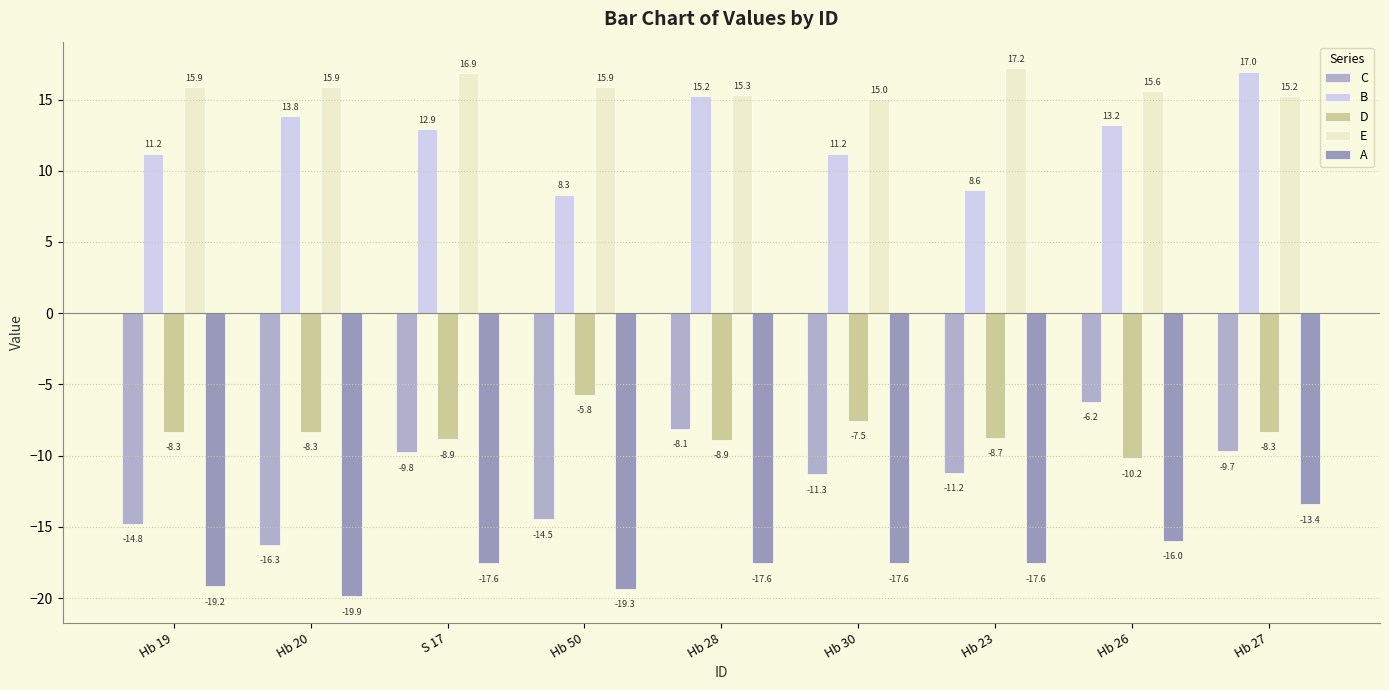

How many bars are there in each group?

5